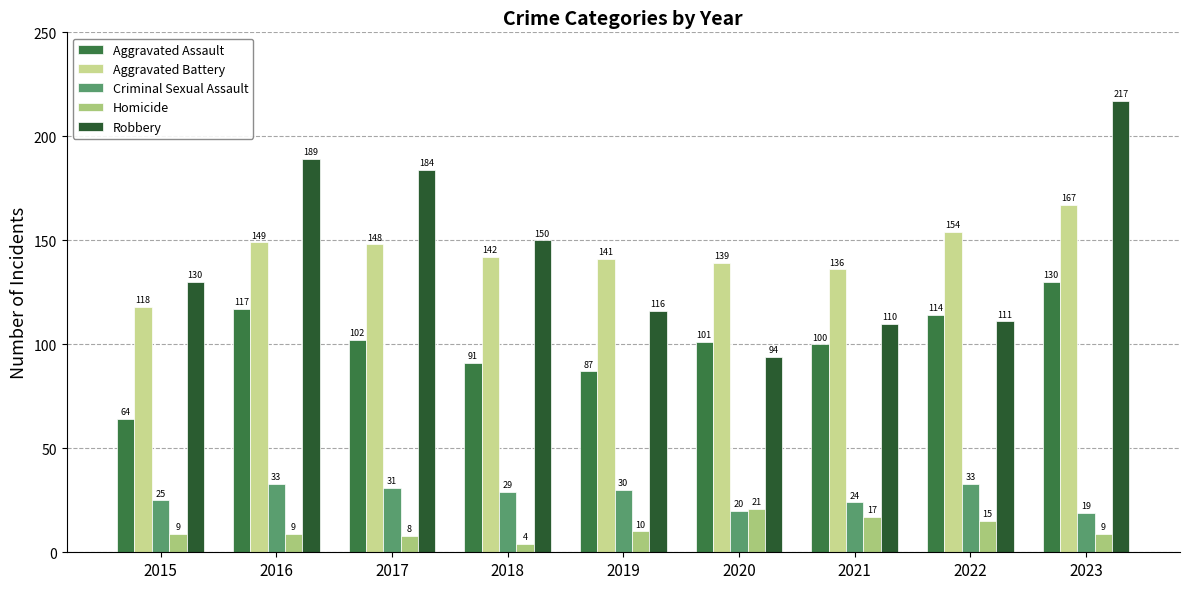

How many groups of bars are there?

9